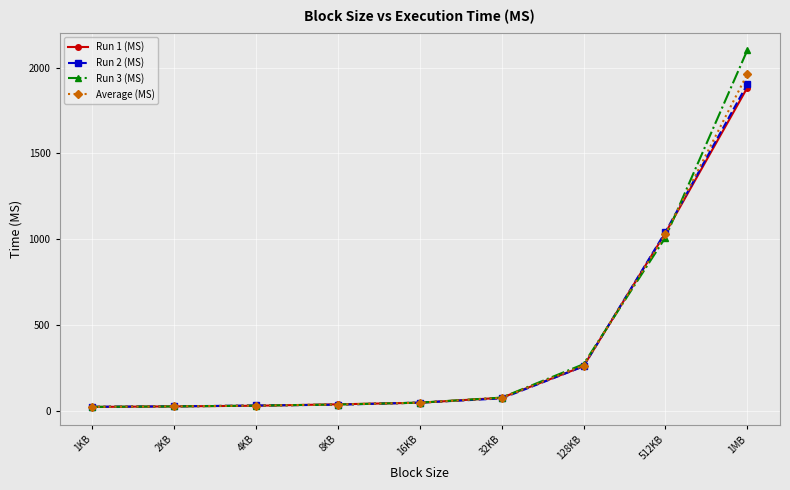

What is the minimum value for Run 1 (MS)?

24.3